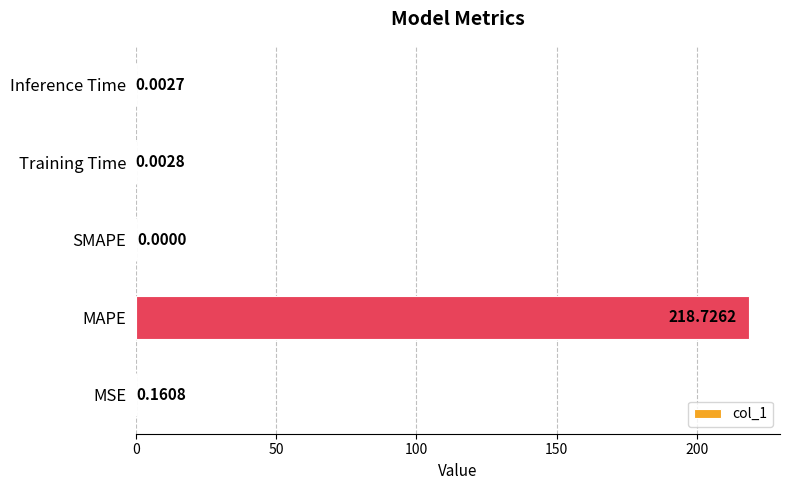

Does the chart contain stacked bars?

No